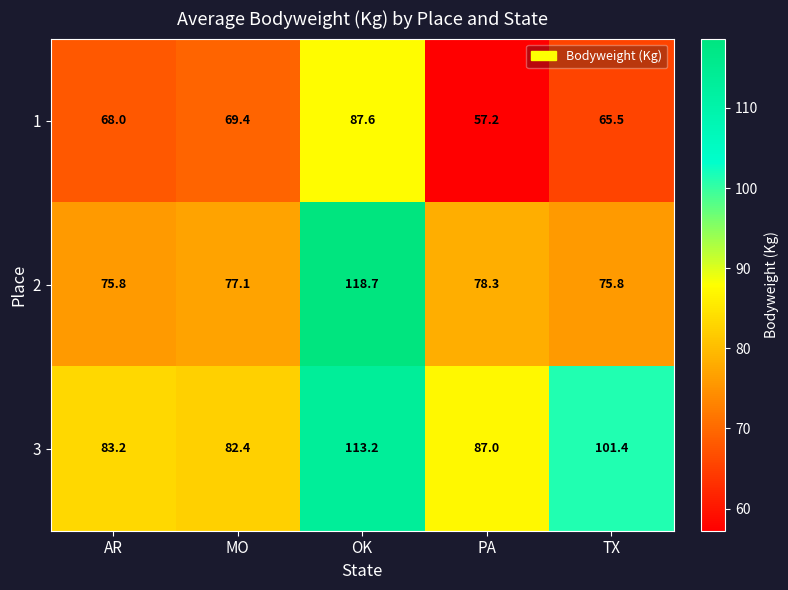

Is it true that 1 equals 65.5 at TX?

True